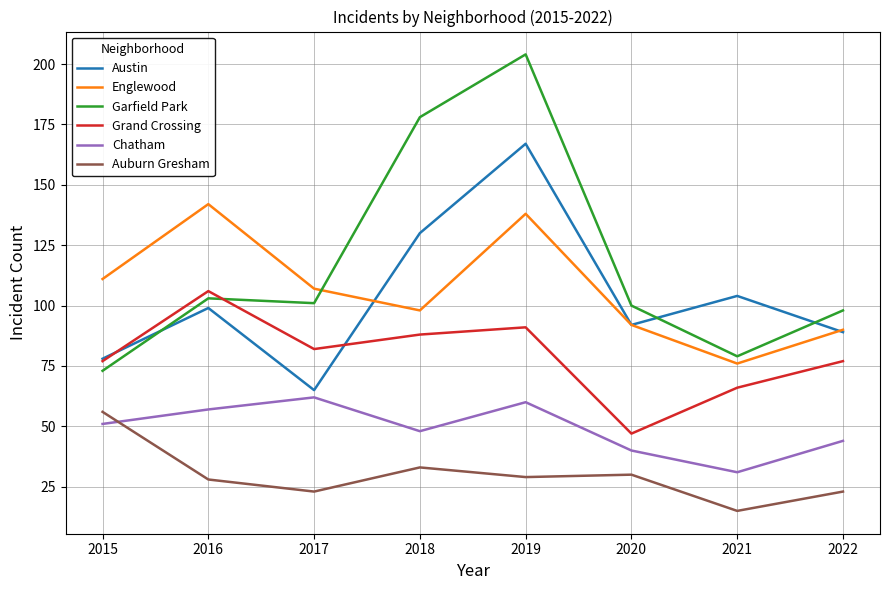

What is the difference between the maximum and second lowest values in the Grand Crossing series?

40